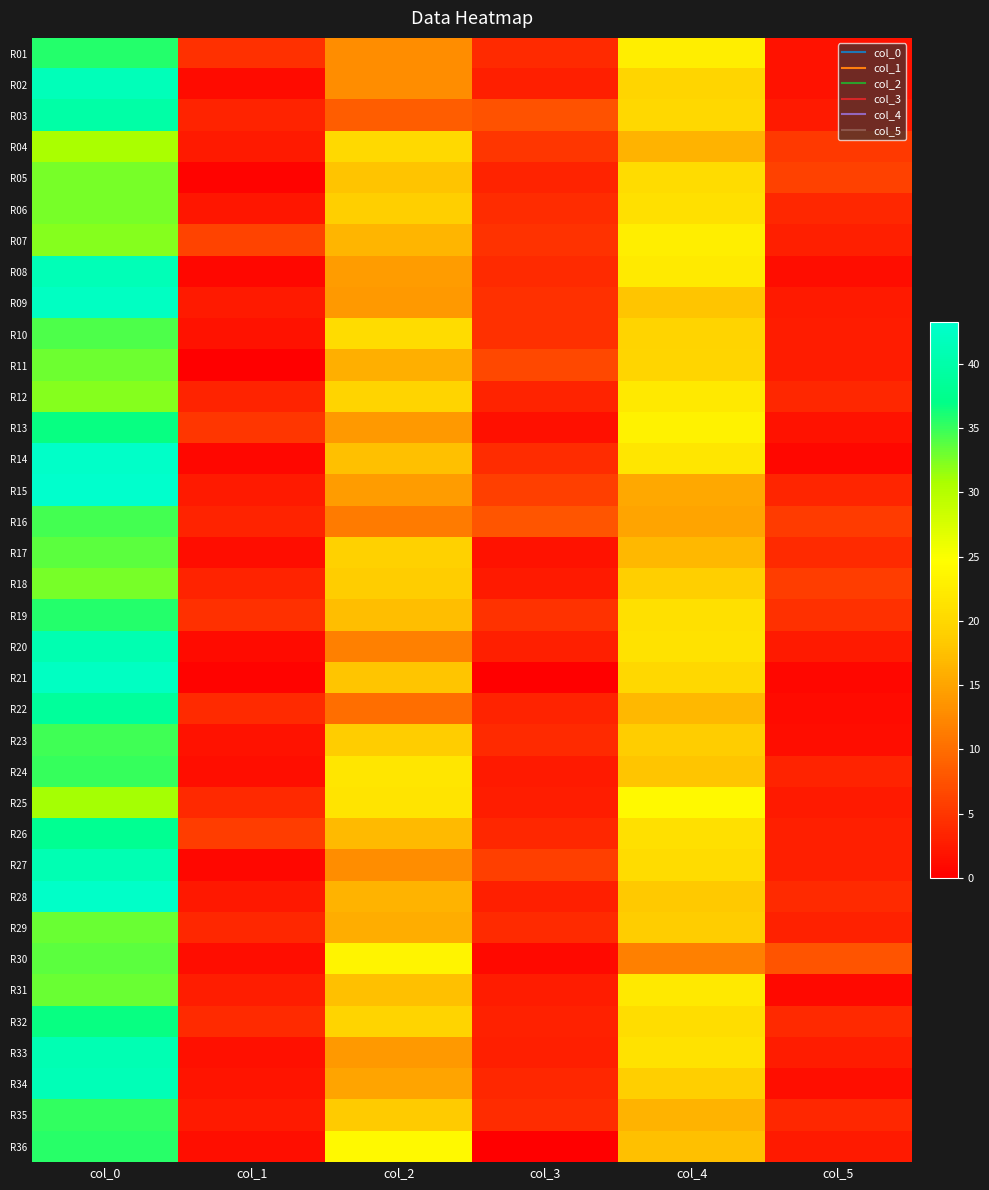

At which category is the sum across all series the highest?

col_0